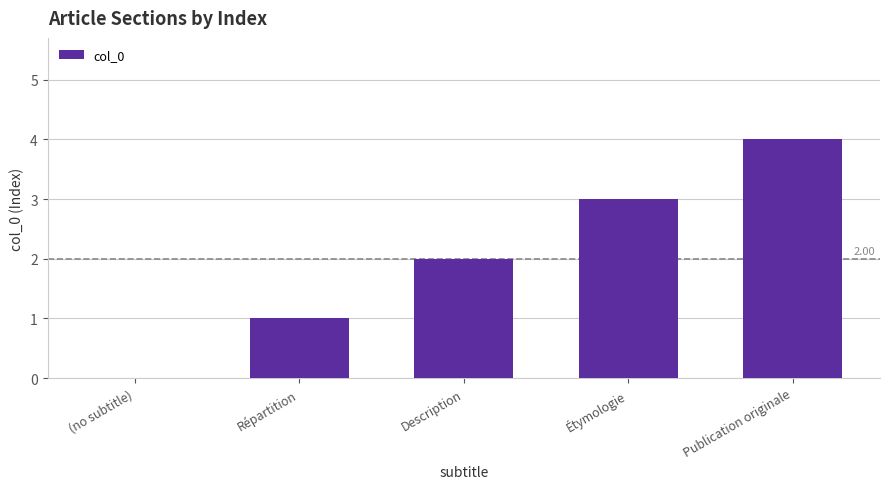

True or false: the data shows 3 at Étymologie.

True